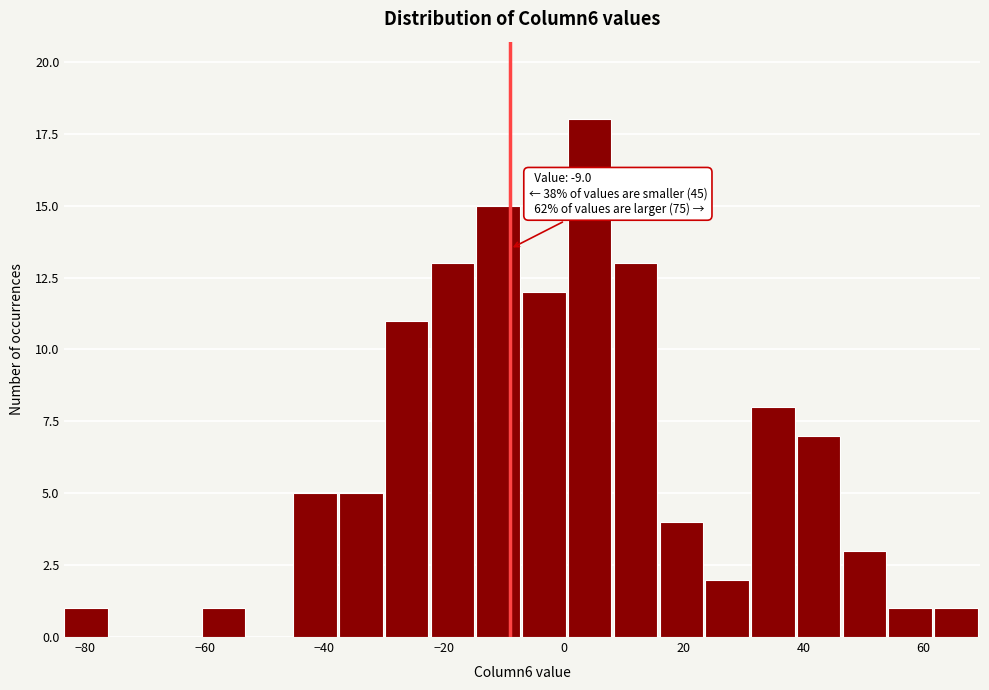

Read against the x-axis, roughly where is the centre of the tallest bar?

4